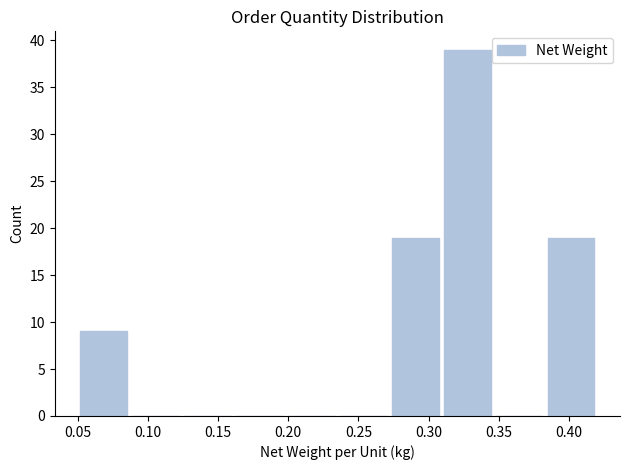

How tall is the bar that spans 0.309 to 0.346 on the x-axis? Neither the bar edges nor the heights are printed on the chart, so give them approximately, as read against the axes.

39